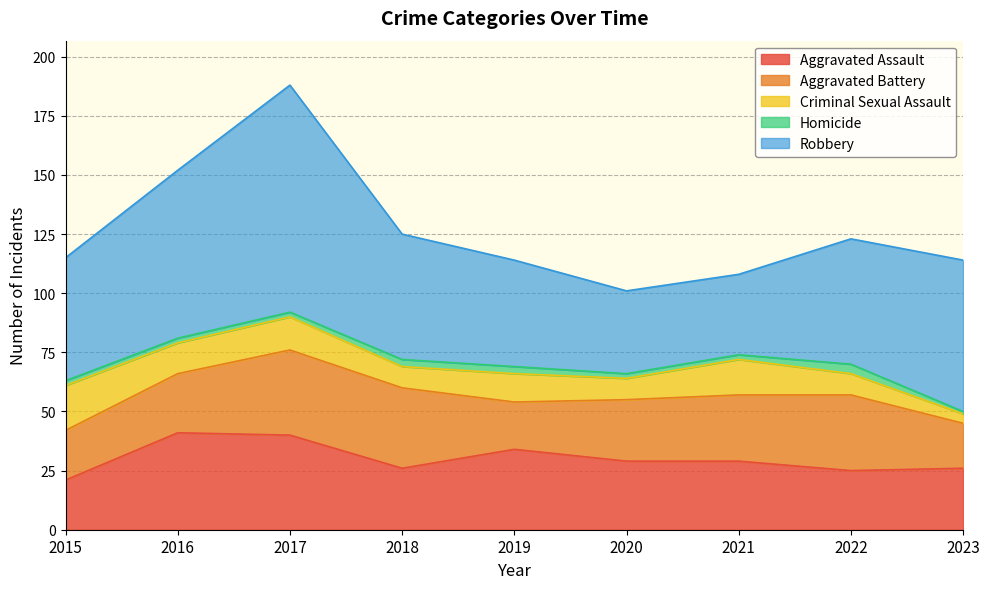

How many lines are shown in the chart?

5